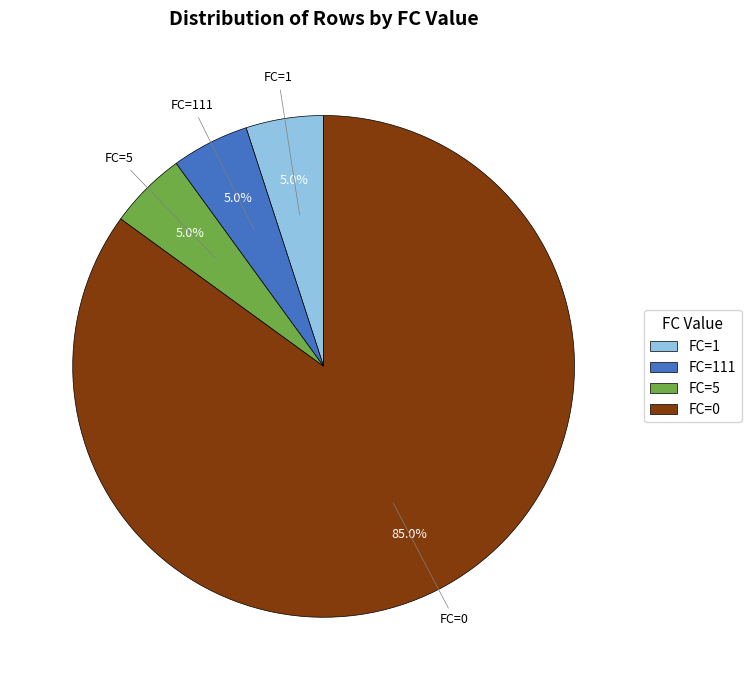

To the nearest percent, what portion does FC=5 represent?

5%